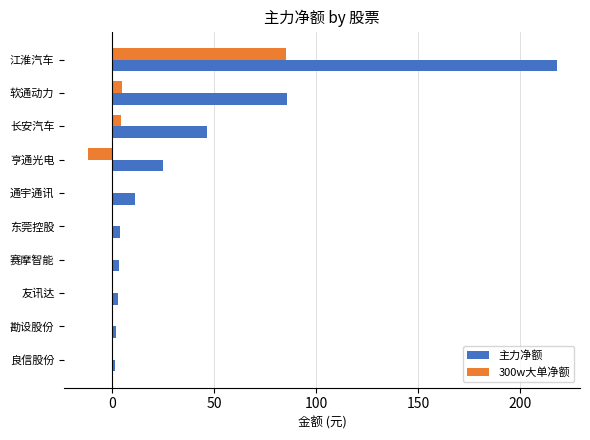

How many categories are shown in the chart?

10